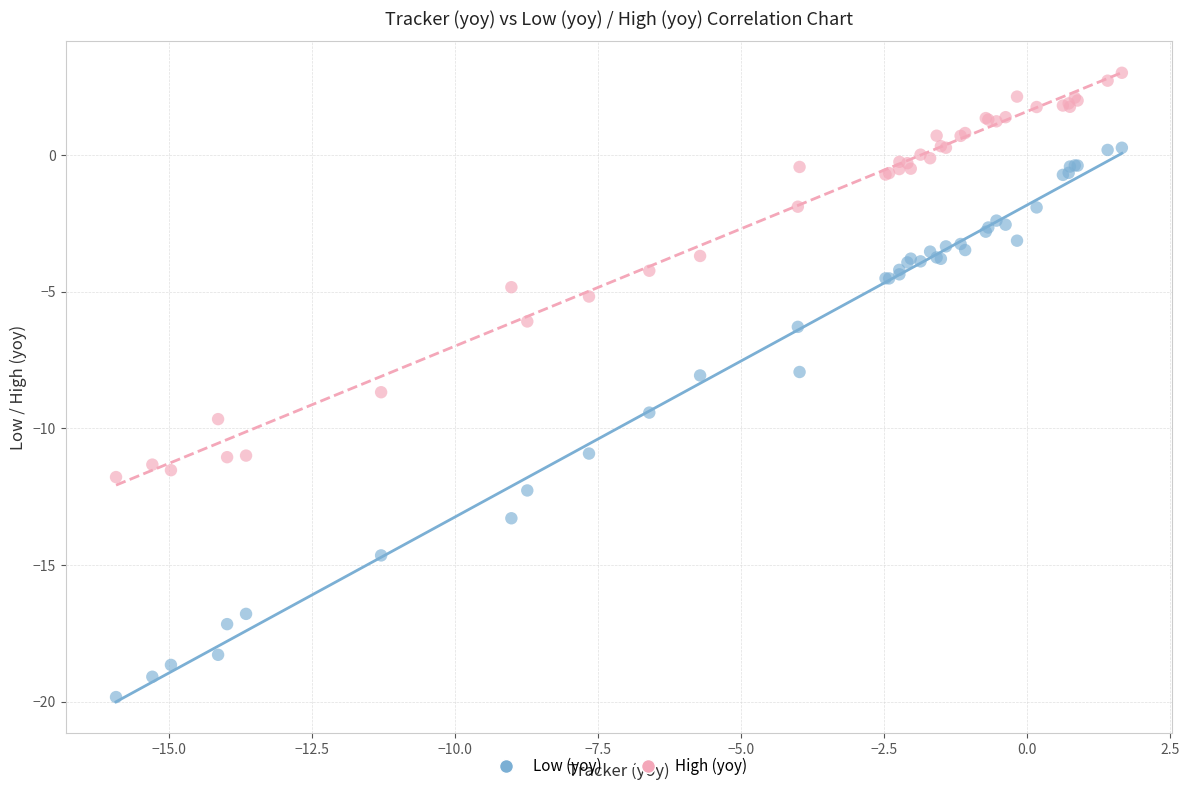

Which series contains the lowest Y value?

Low (yoy)